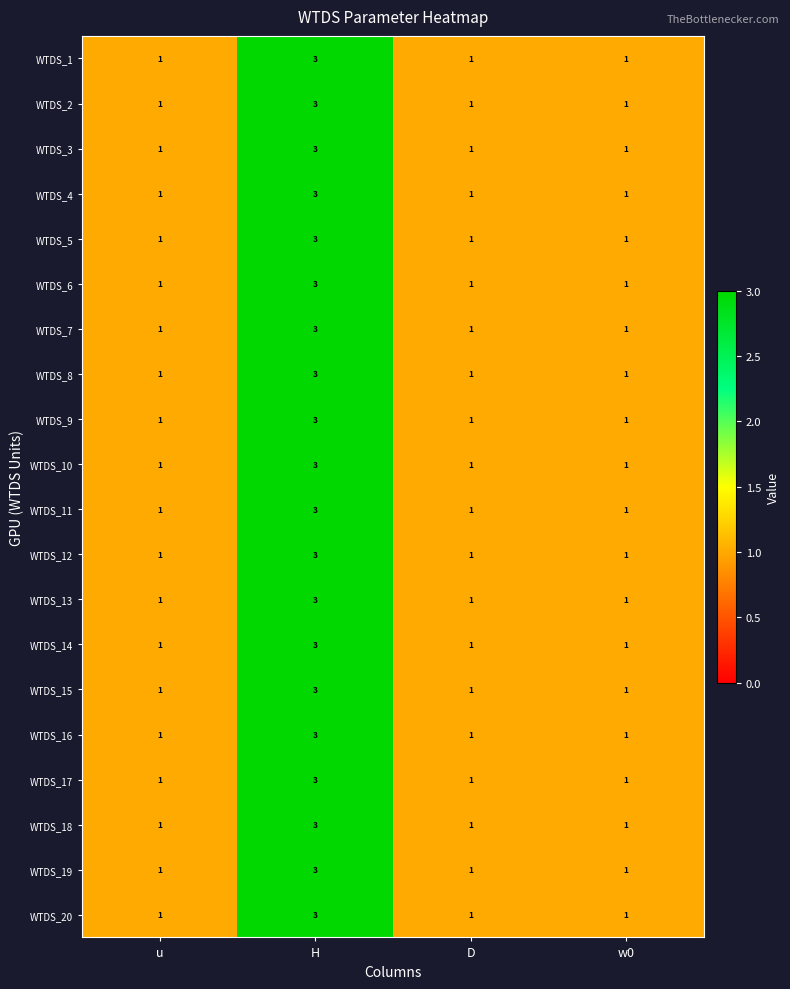

True or false: WTDS_19 has a value of 2 at w0.

False